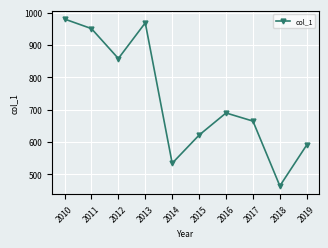

How many values exceed 689?

5